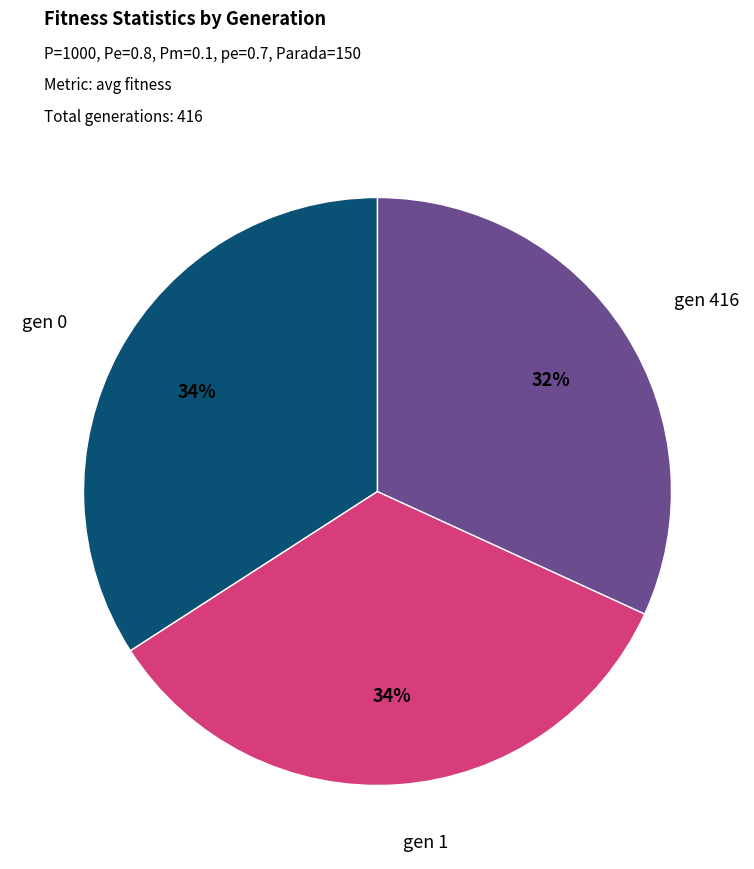

To the nearest percent, what is the difference between the largest and smallest slice percentages?

2%